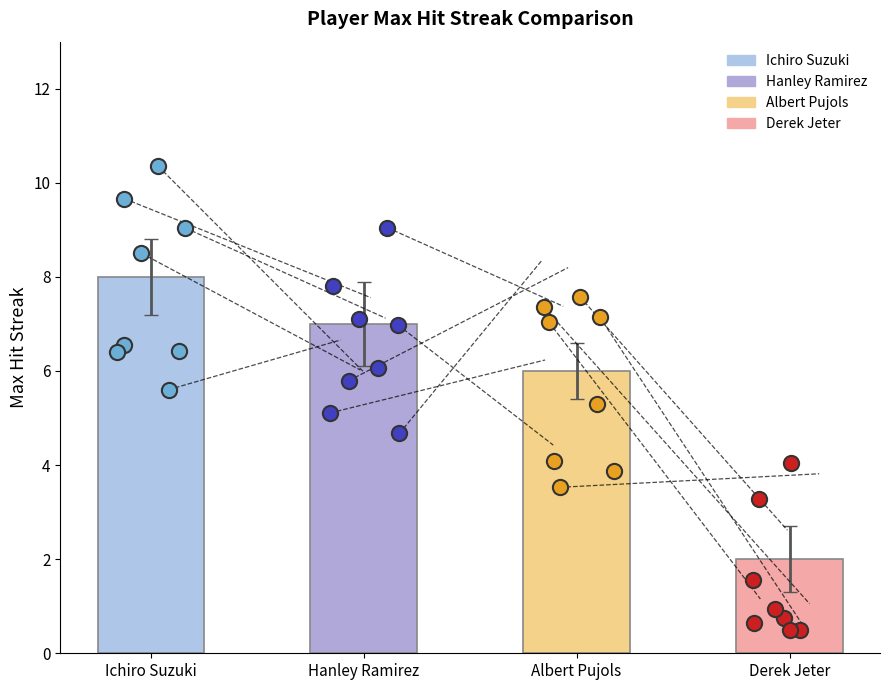

What are all the series names shown in the legend?

Ichiro Suzuki, Hanley Ramirez, Albert Pujols, Derek Jeter